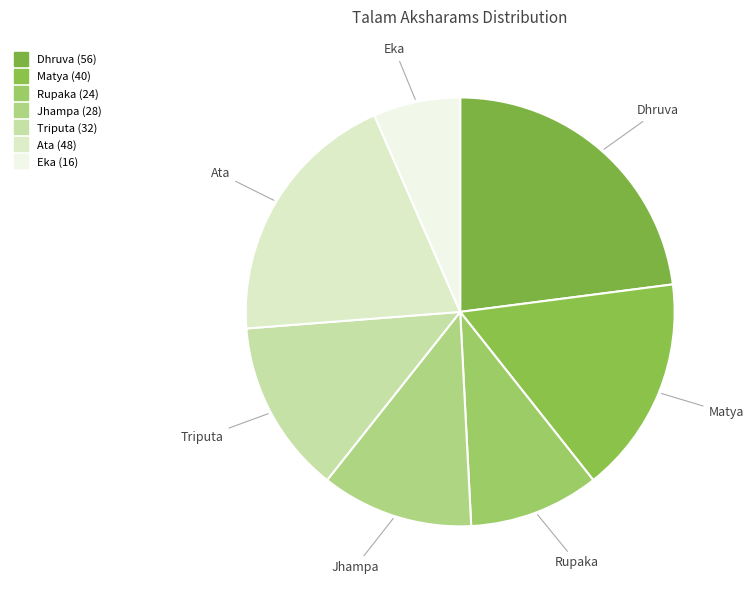

Approximately how many times larger is the value at Jhampa compared to Triputa?

0.9